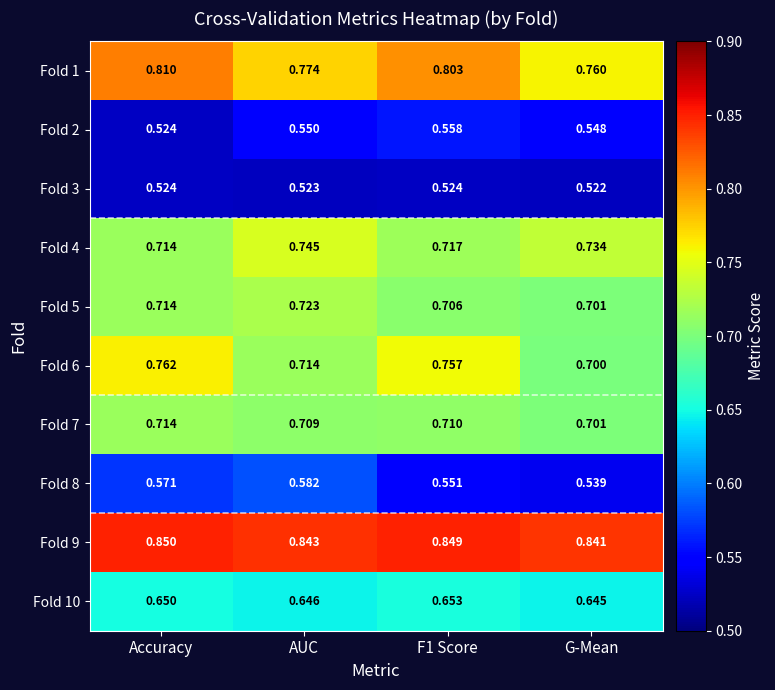

How many series are shown in this chart?

10